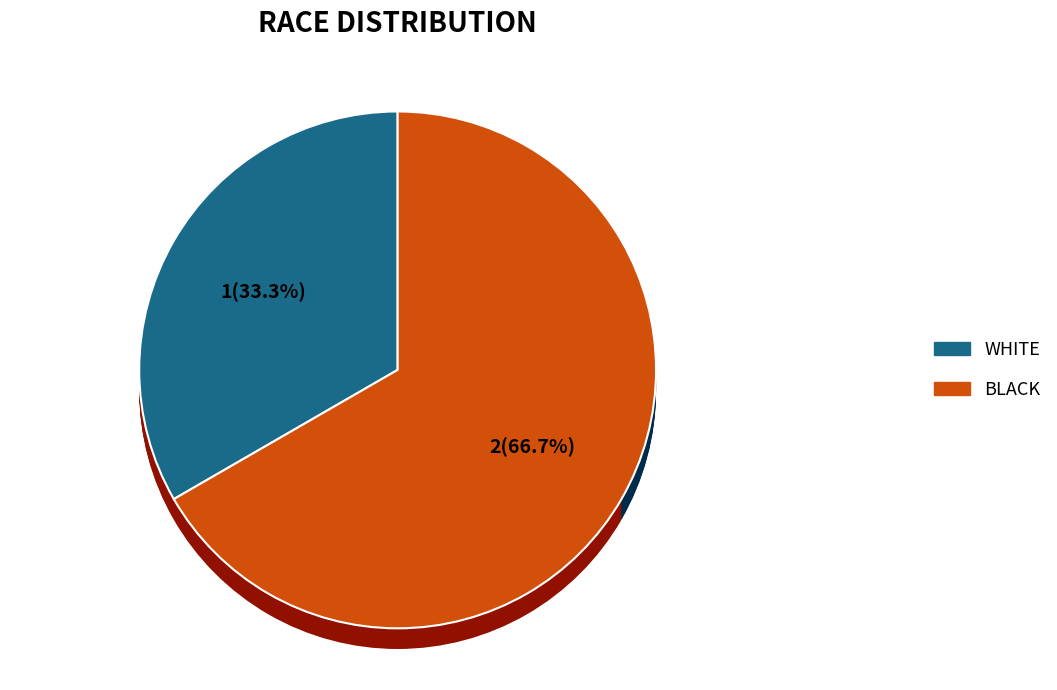

How many segments does this pie chart have?

4